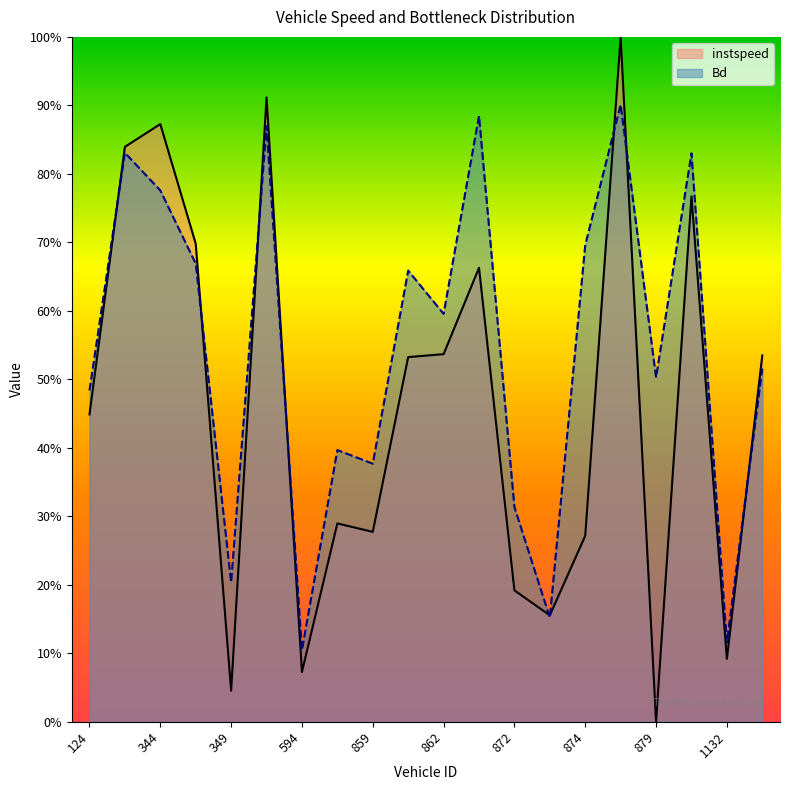

Is the value of instspeed at 344 greater than the value of Bd at 872?

Yes